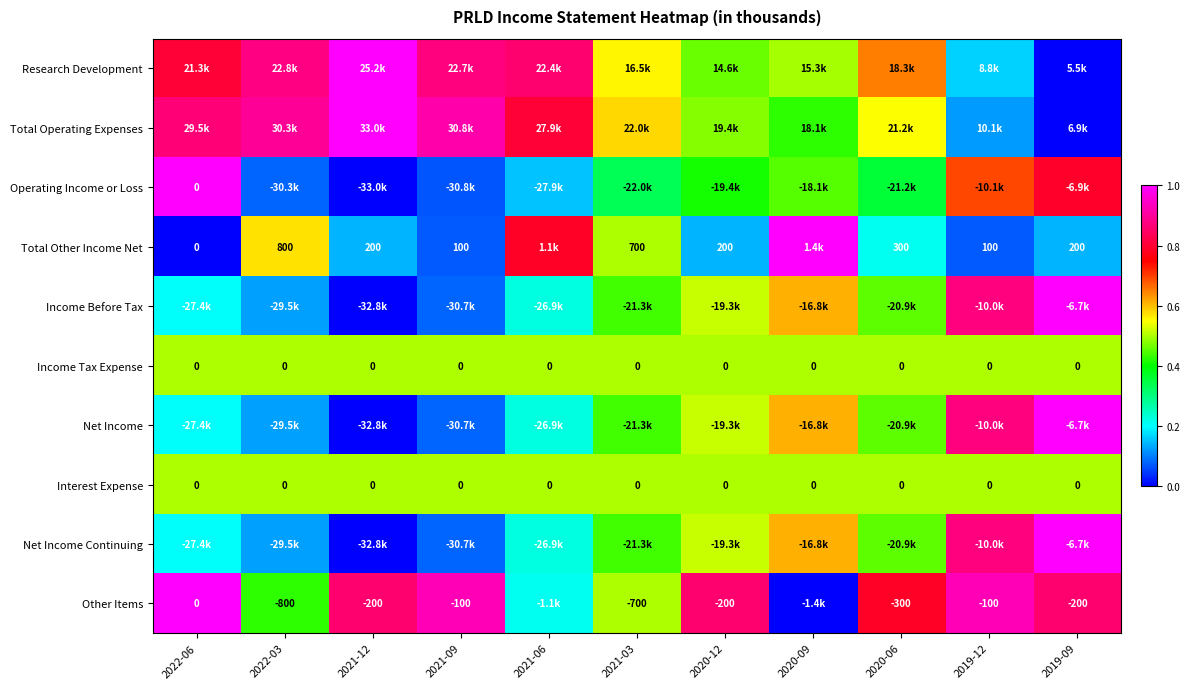

The value of Total Other Income Net at 2022-03 is 0.2. True or false?

False